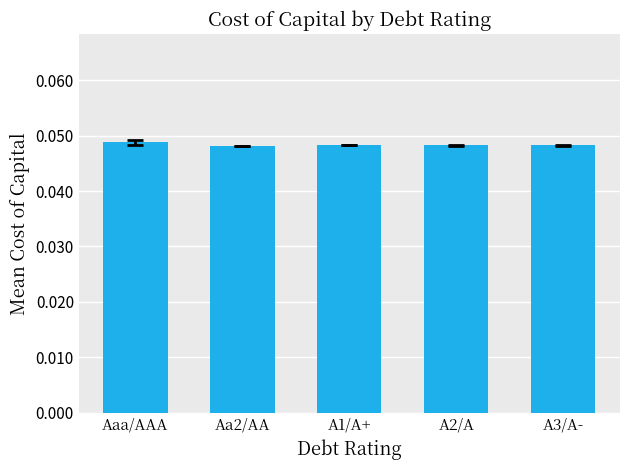

How many bars are there in total?

5